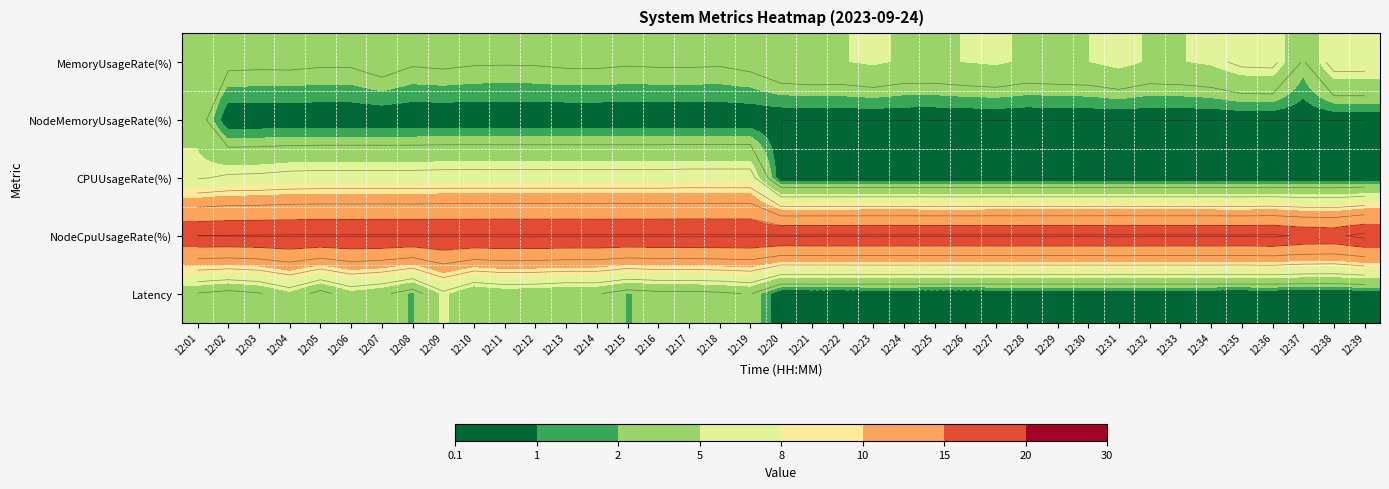

At how many categories does at least one series exceed 10?

39